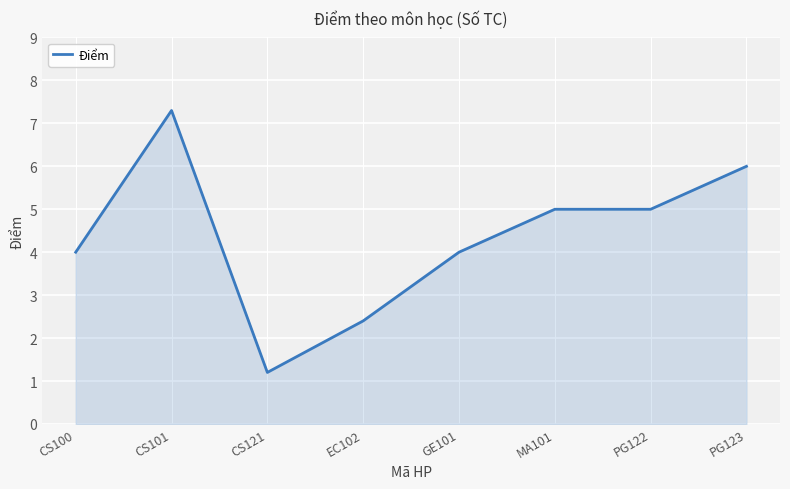

How many lines are shown in the chart?

1